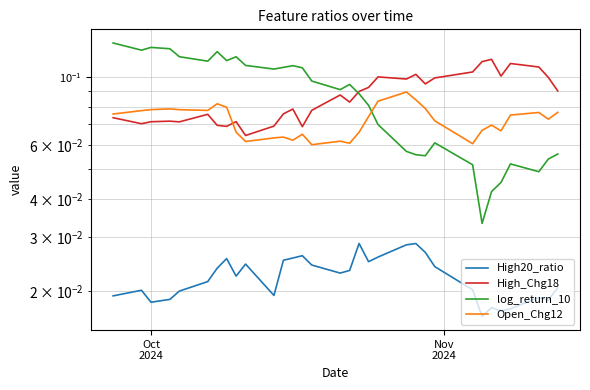

List the series in order of their peak value, lowest first.

High20_ratio, Open_Chg12, High_Chg18, log_return_10